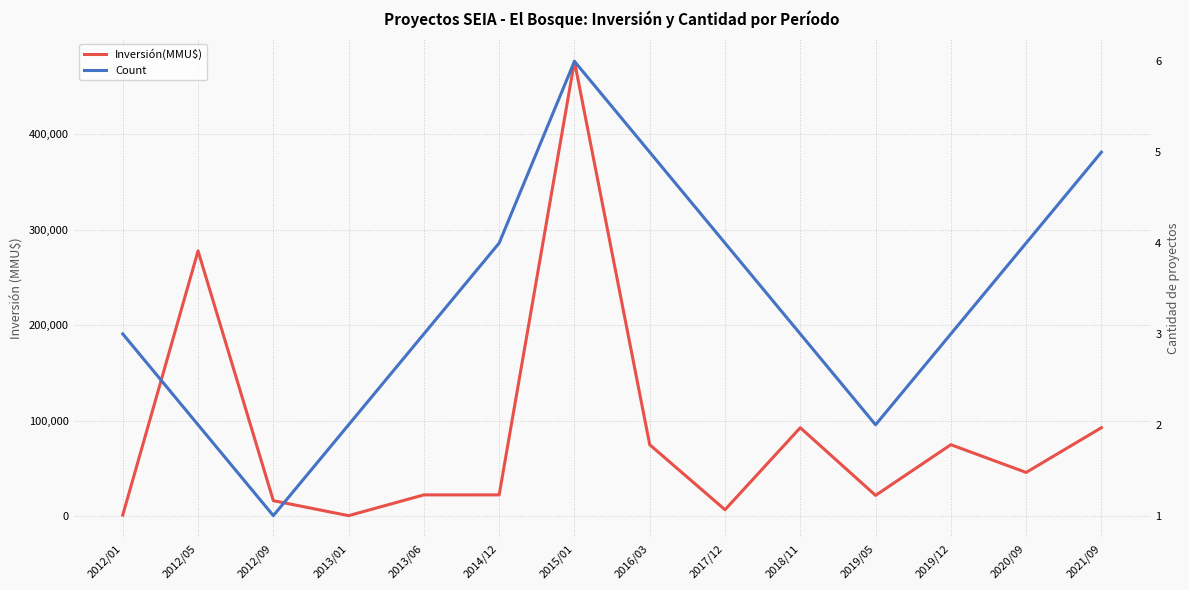

True or false: Count has a value of 2 at 2019/05.

True